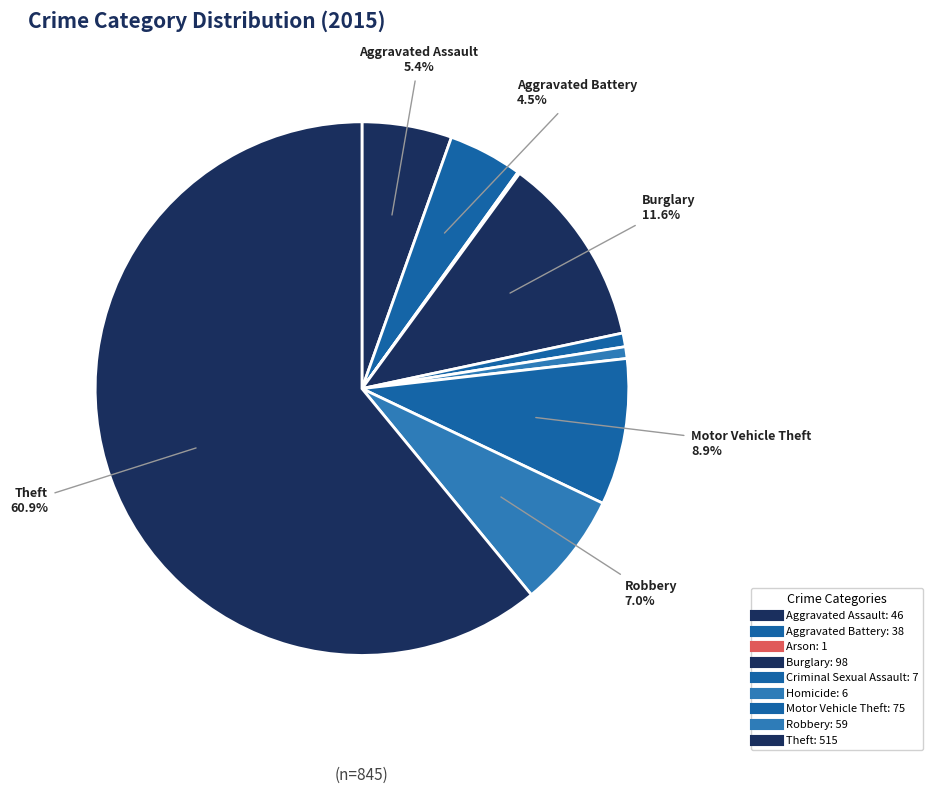

To the nearest percent, what percentage of the pie is Homicide?

1%